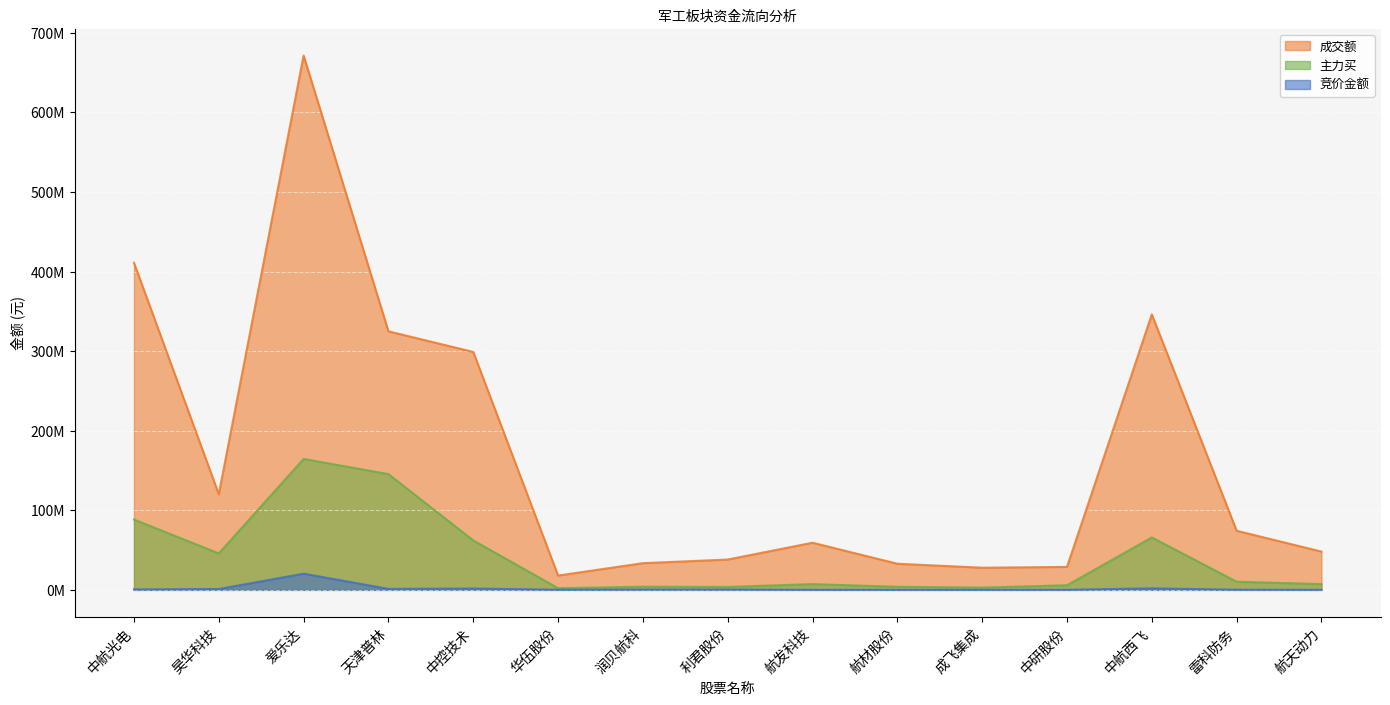

What is the label of the 4th point from the right?

中研股份